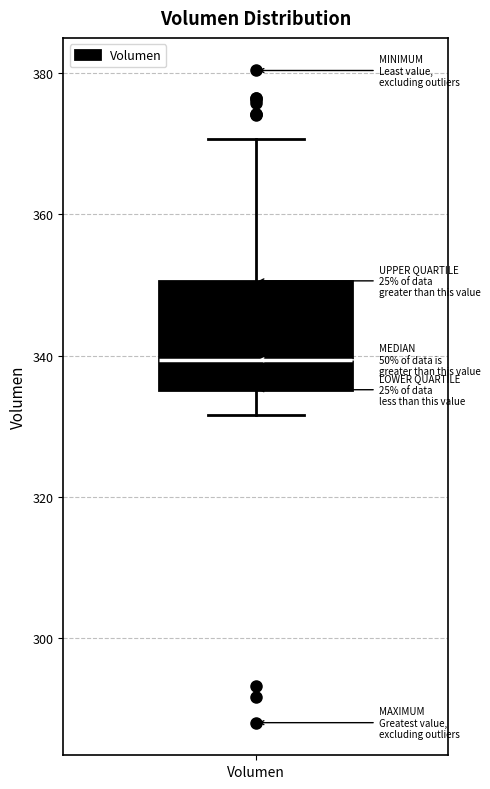

Read this box plot against the y-axis: the position of the median line, the range covered by the box, and the ends of both whiskers. The values are not printed on the chart, so give them approximately, as read against the axis.

median 340, box 336 to 350, whiskers 332 to 370